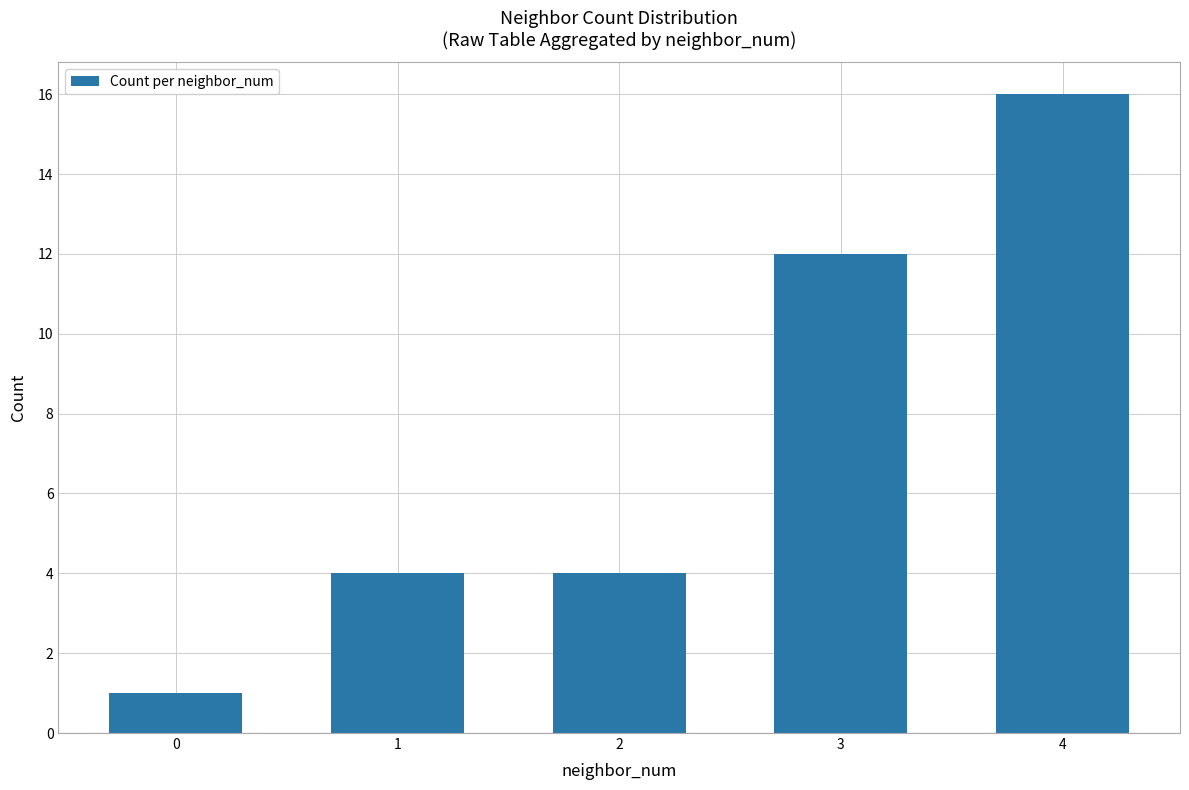

Between 3 and 4, which is larger?

4